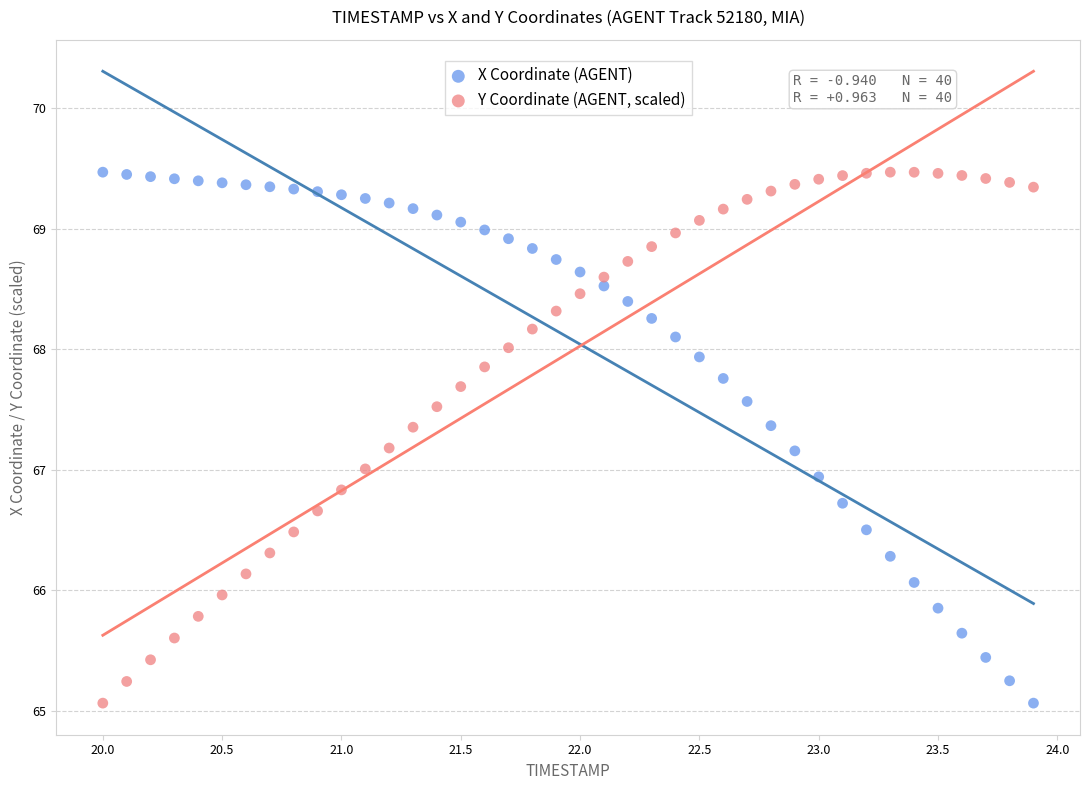

Across all data points, what is the range of X values (max minus min)?

3.9